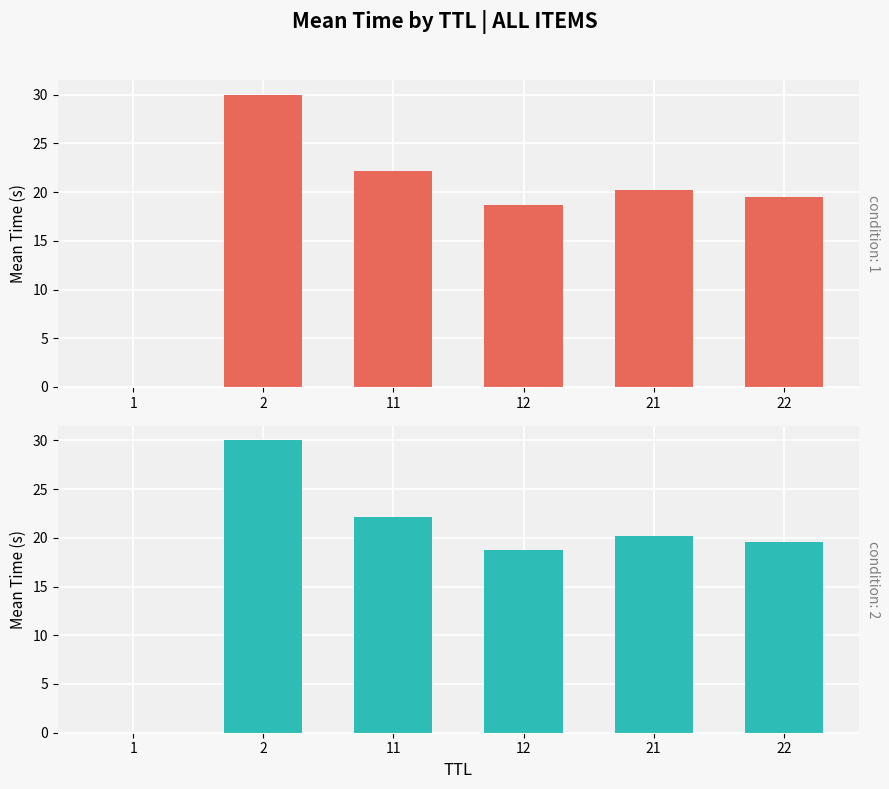

List the labels in order of value, largest first.

2, 11, 21, 22, 12, 1